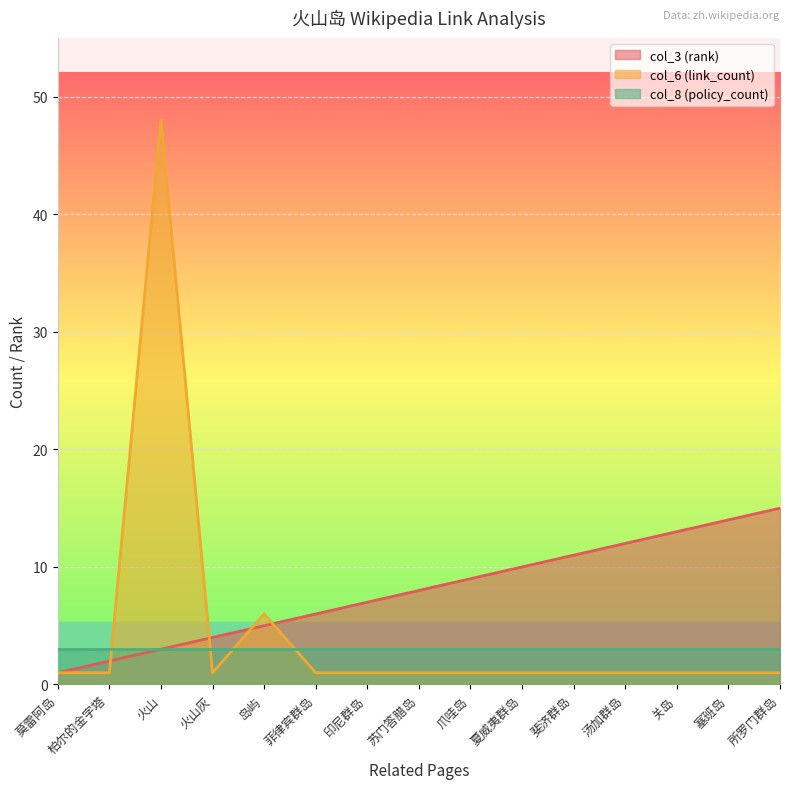

What is the minimum value for col_6 (link_count)?

1